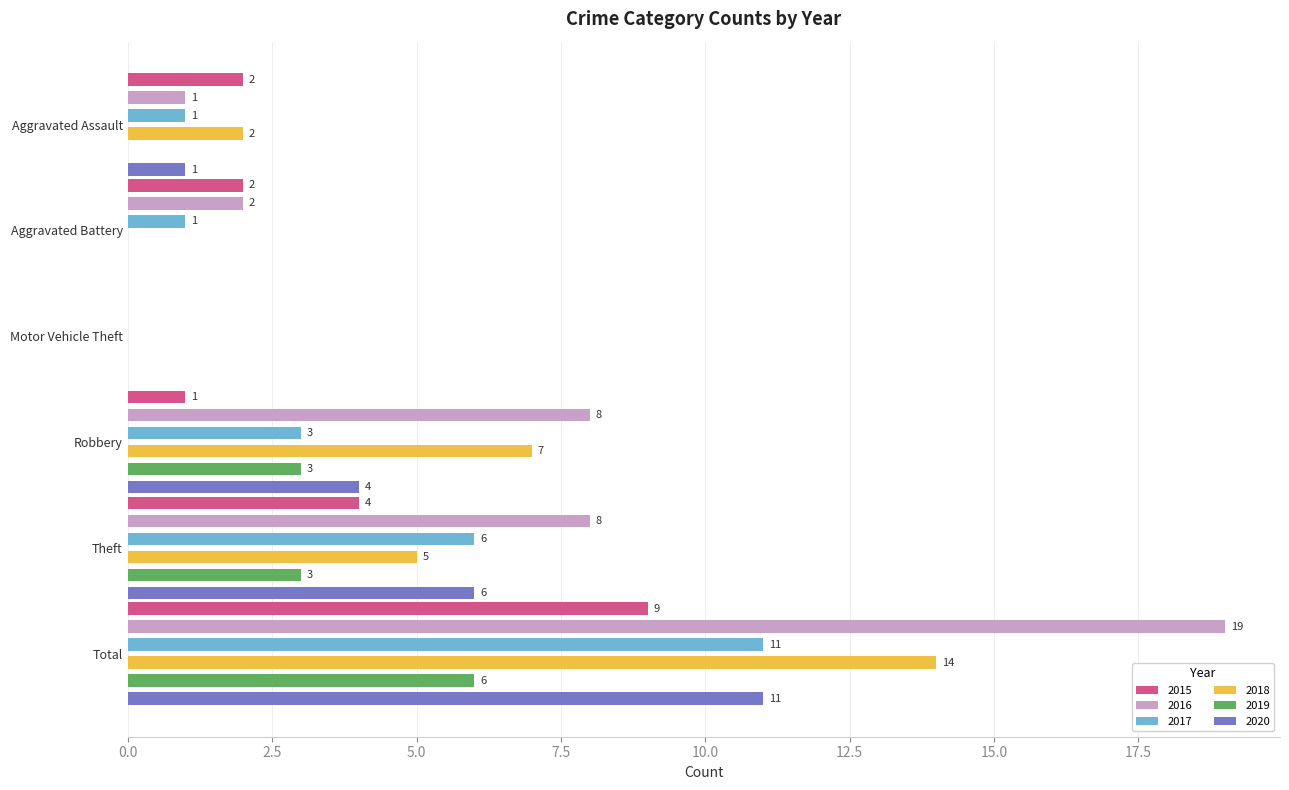

The value of 2017 at Total is 11. True or false?

True